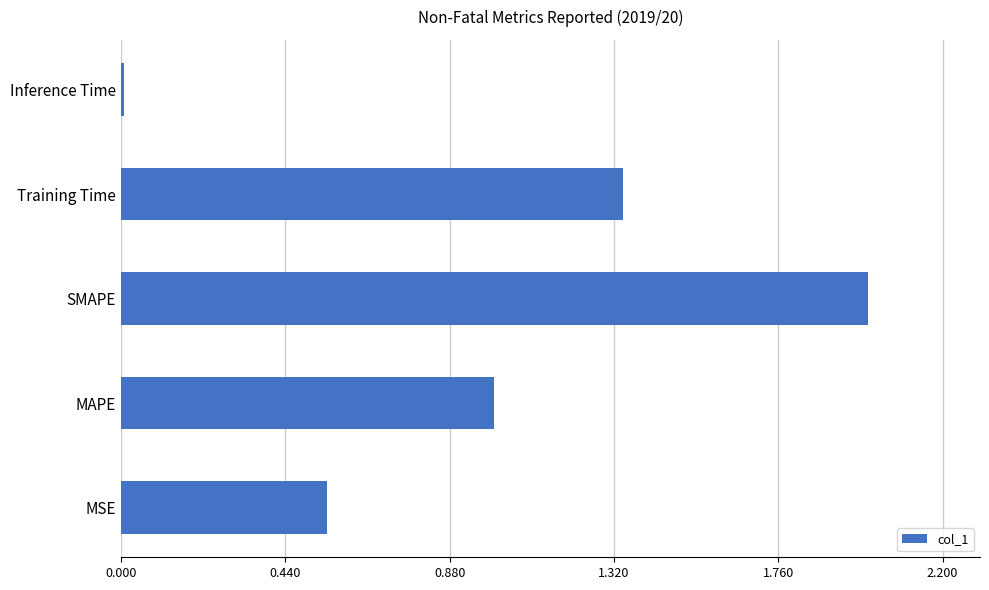

Rank the categories by value from highest to lowest.

SMAPE, Training Time, MAPE, MSE, Inference Time